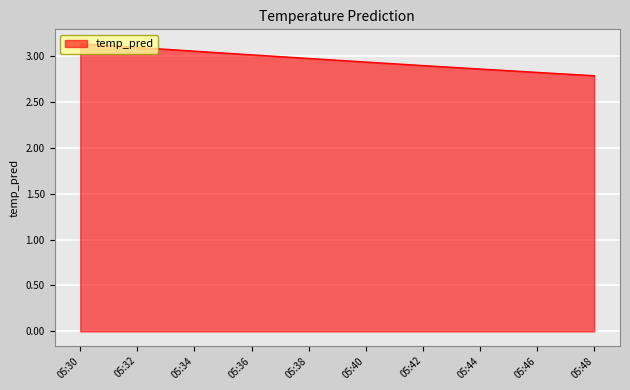

The value at 05:46 is 1.1. True or false?

False